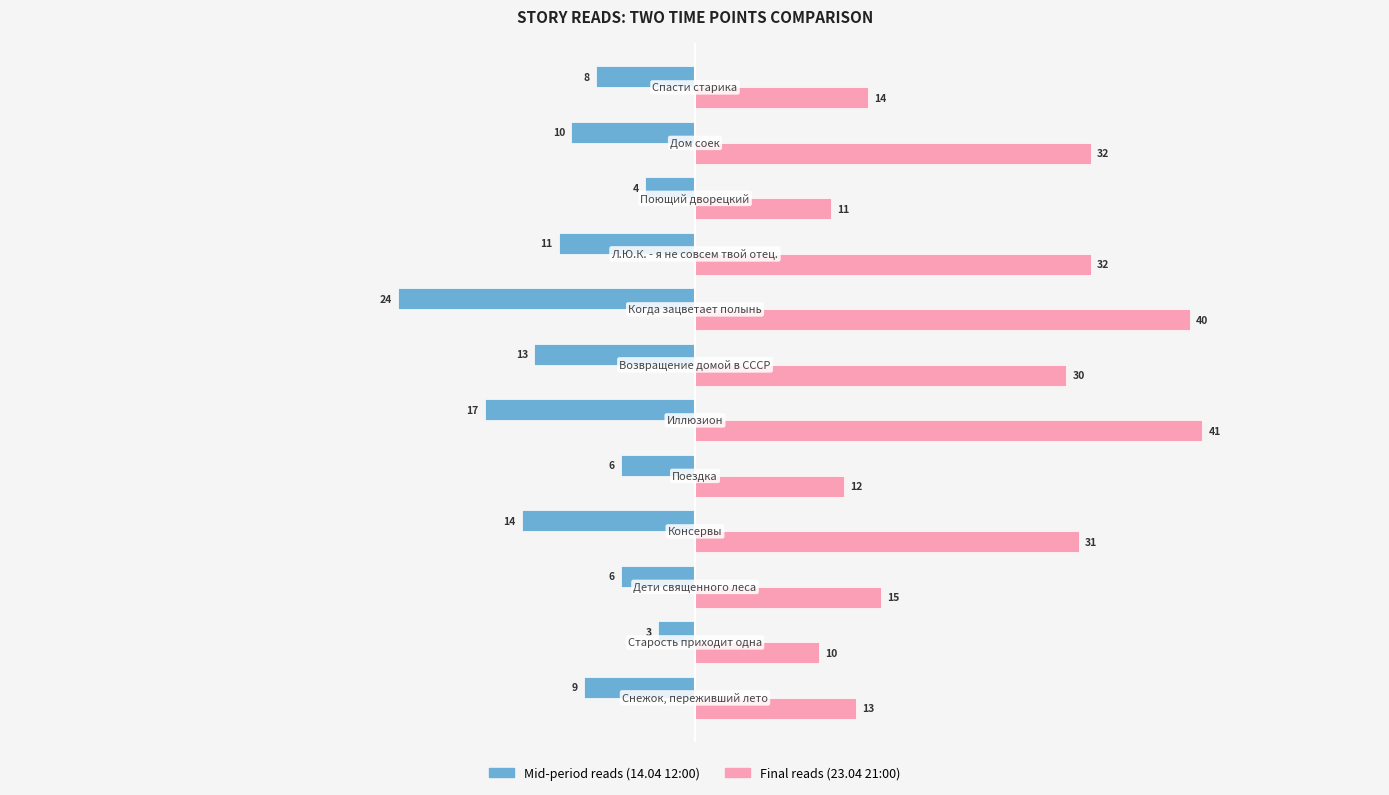

Which series has the largest range (max minus min)?

Final reads (23.04 21:00)